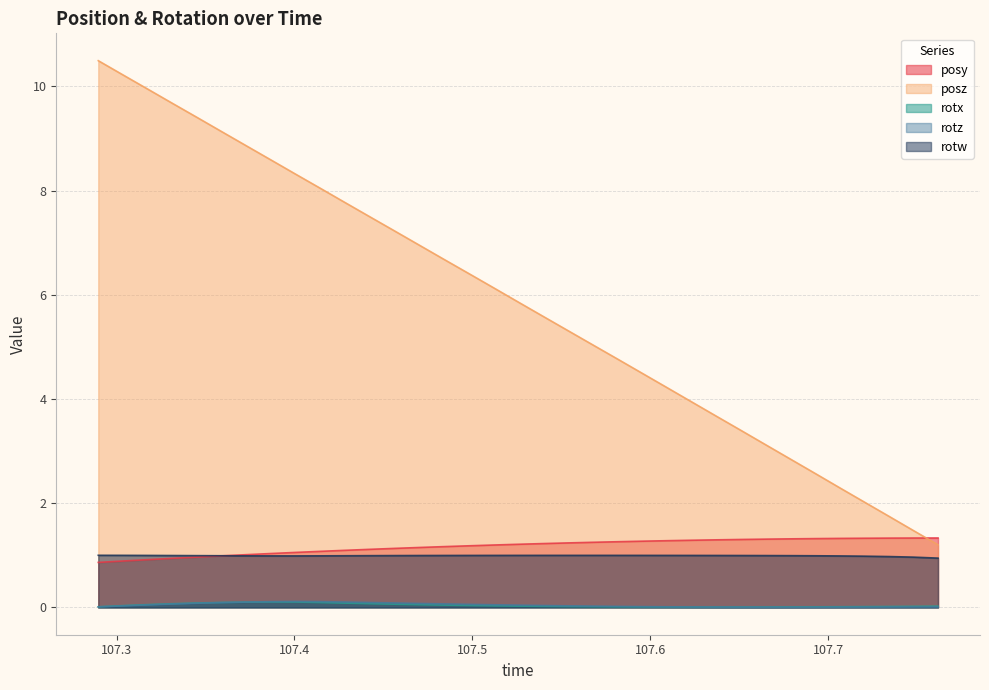

What is the difference between the maximum and second lowest values in the posy series?

0.4